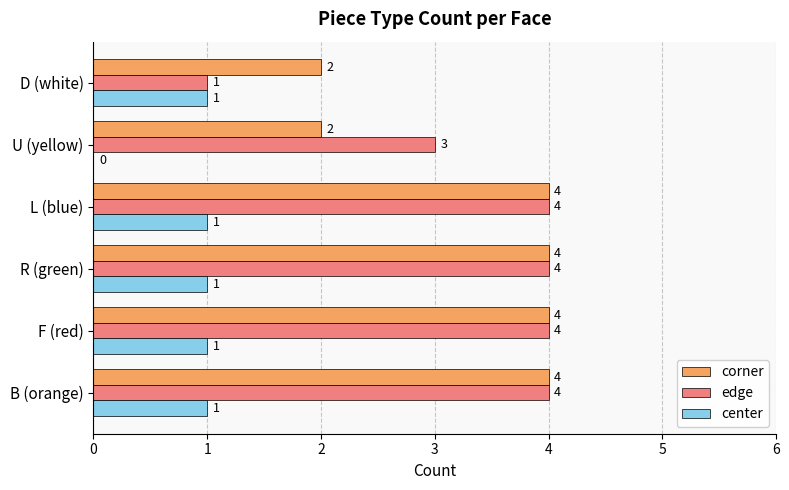

What is the highest value of the corner series?

4